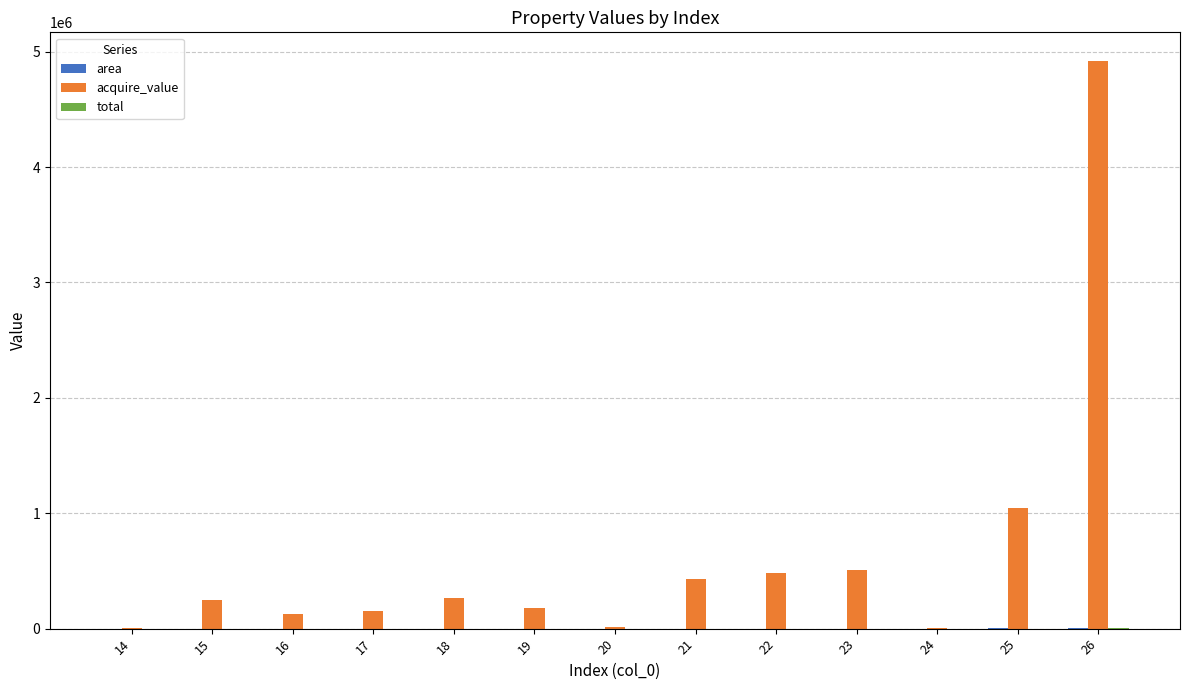

What is the sum of all acquire_value values?

8379078.0